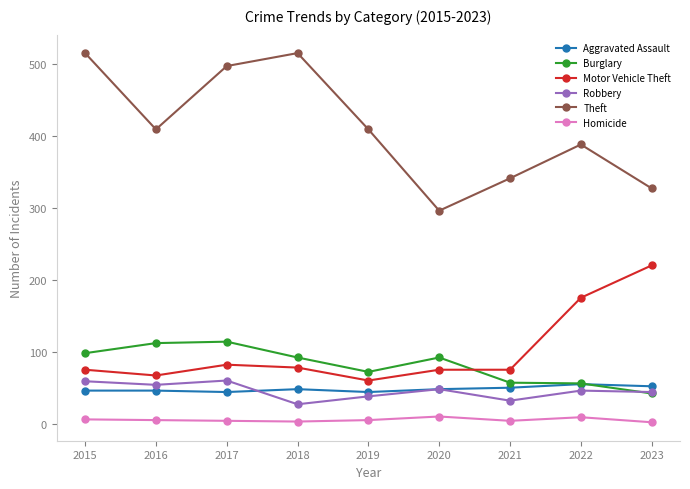

What is the difference between the maximum and minimum values in the Theft series?

219